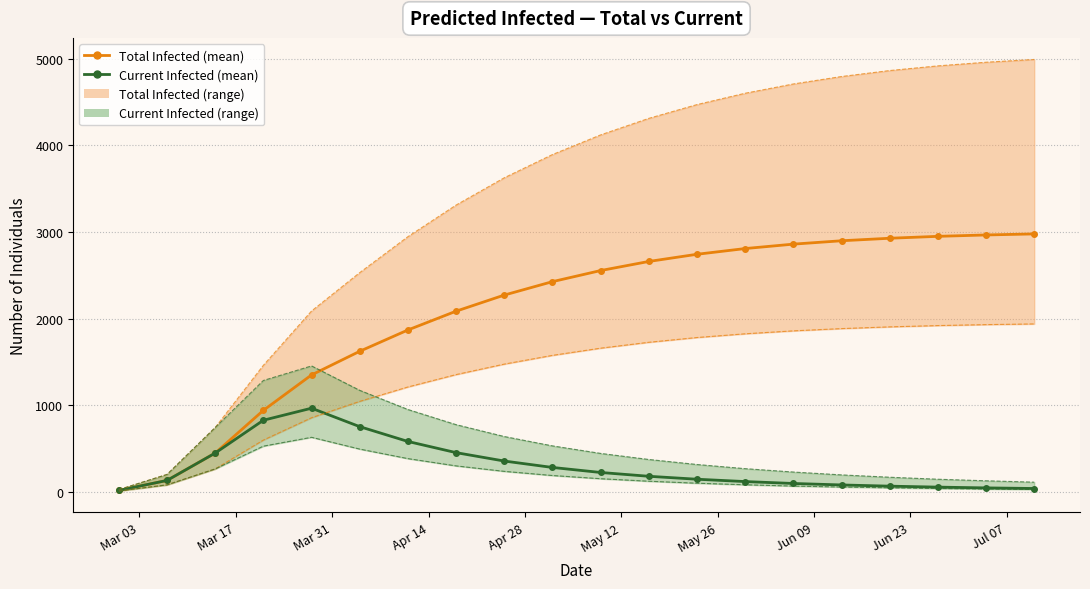

True or false: predicted_total_infected_mean and predicted_total_infected_upper cross at least once.

False